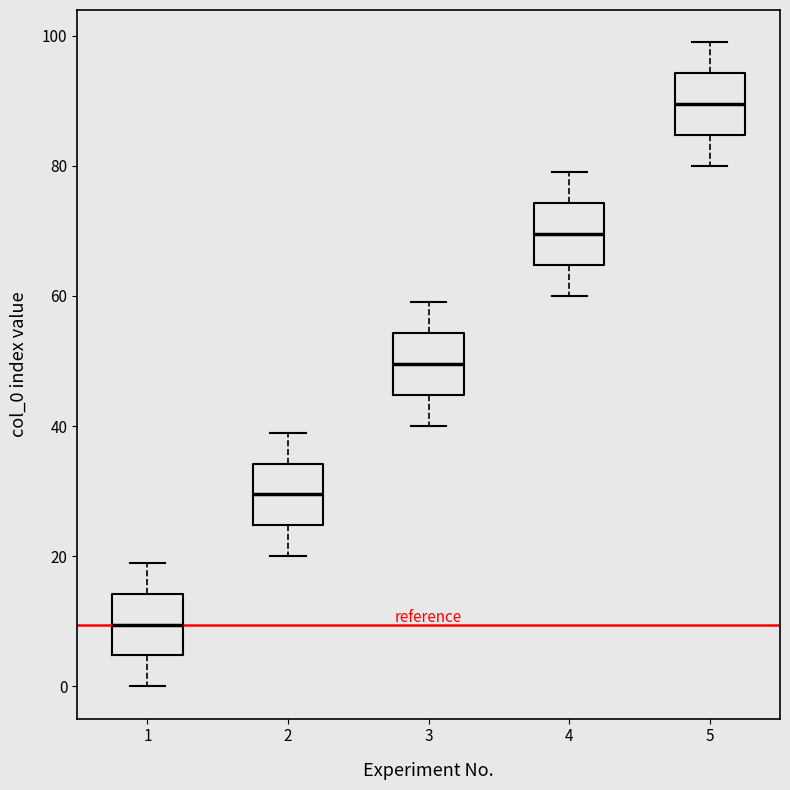

Reading left to right, transcribe this box plot: for each box, give where its median line is, the range the box spans, and where its two whiskers end, as read against the y-axis. The values are not printed on the chart, so give them approximately, as read against the axis.

1: median 10, box 4 to 14, whiskers 0 to 20
2: median 30, box 24 to 34, whiskers 20 to 40
3: median 50, box 44 to 54, whiskers 40 to 60
4: median 70, box 64 to 74, whiskers 60 to 80
5: median 90, box 84 to 94, whiskers 80 to 100